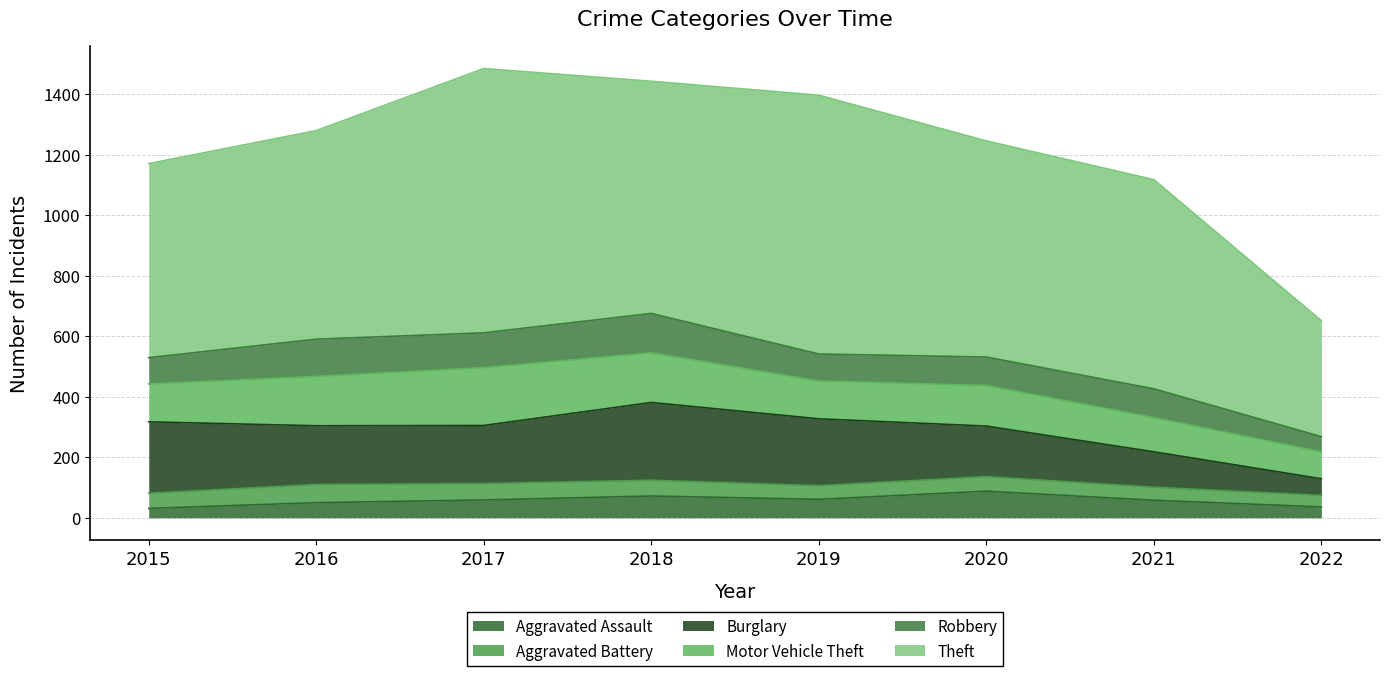

True or false: Motor Vehicle Theft has more than 1 points higher than both neighbors.

True